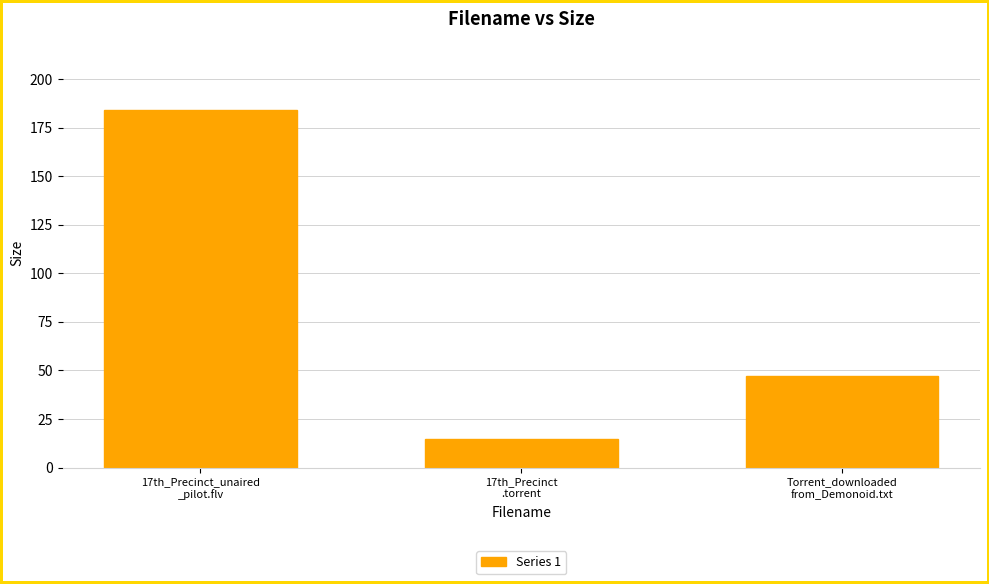

How many distinct data groups are displayed?

1